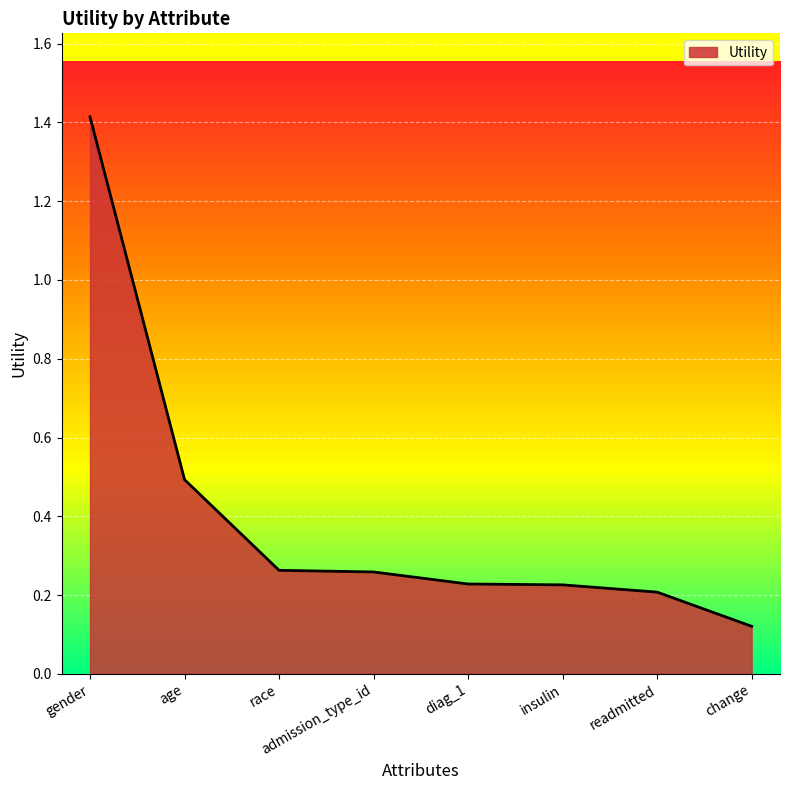

What position from the right is change?

1